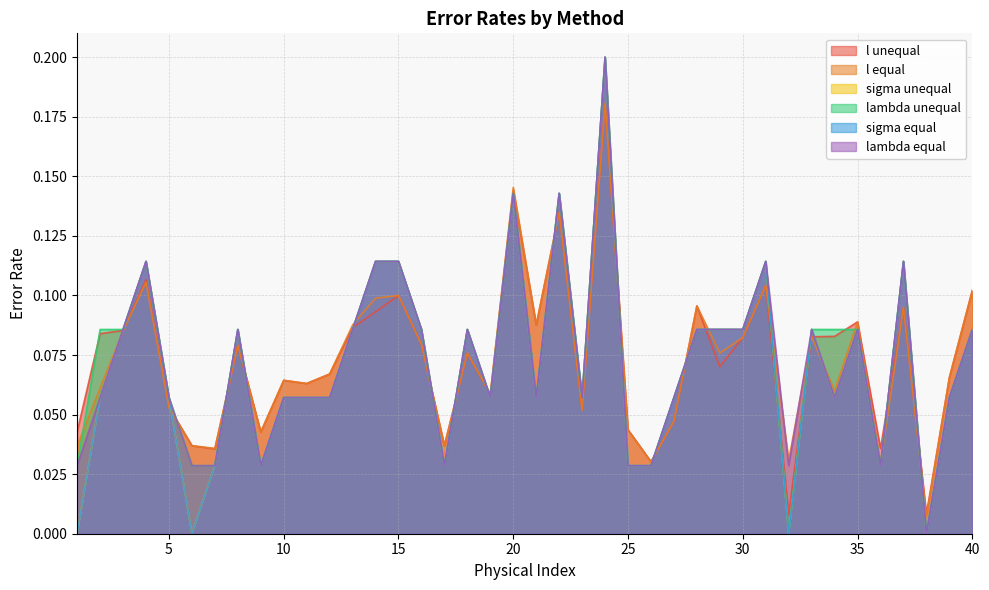

Does the chart display data point markers on the line(s)?

No